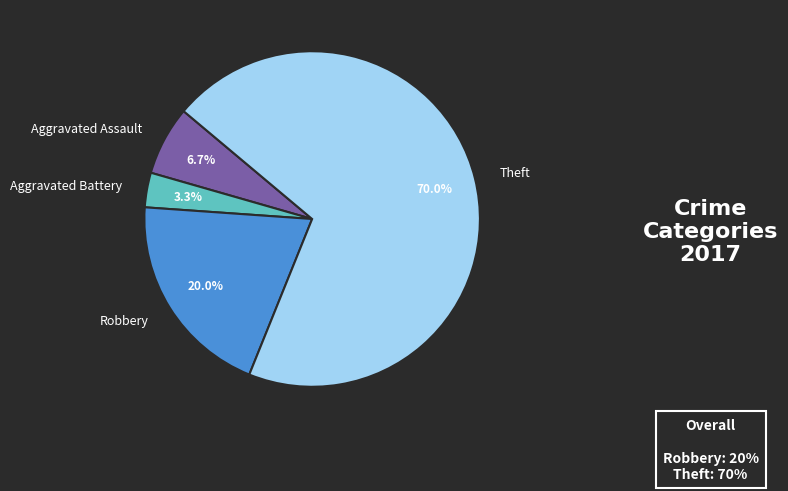

Rank the categories by value from lowest to highest.

Aggravated Battery, Aggravated Assault, Robbery, Theft